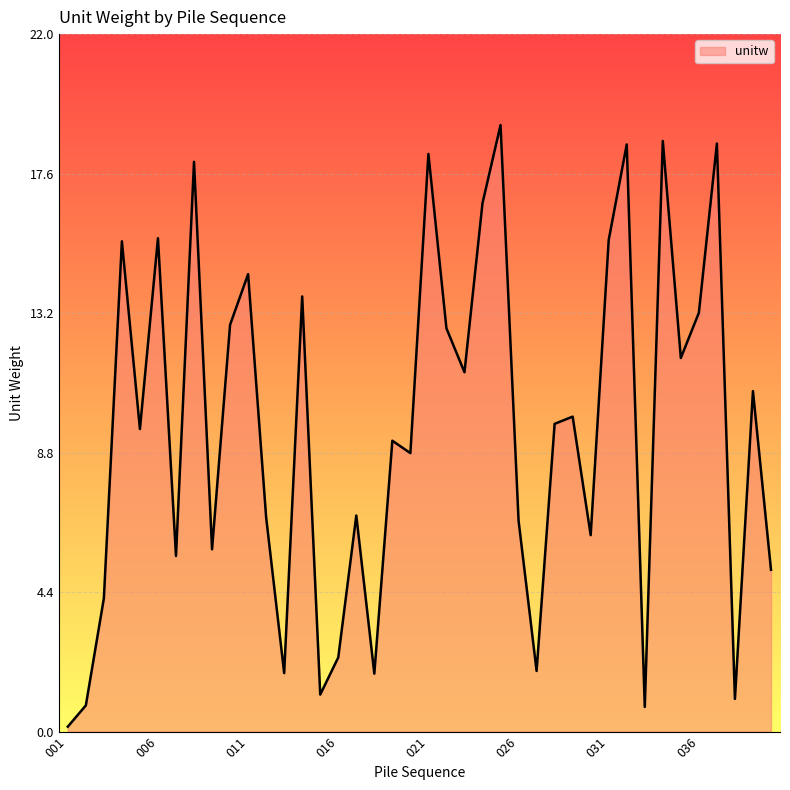

What is the maximum value shown in the chart?

19.2